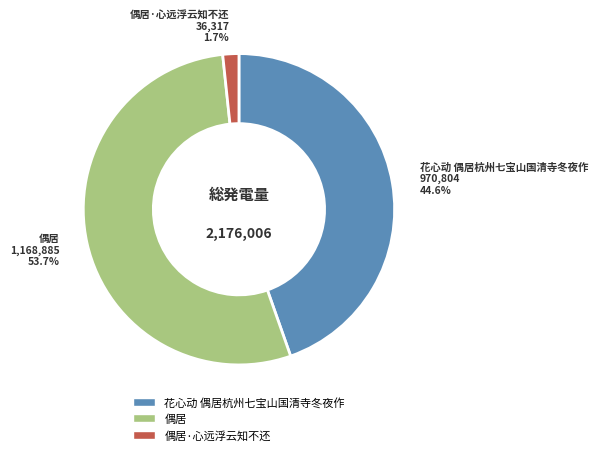

To the nearest percent, what is the difference between the largest and smallest slice percentages?

52%